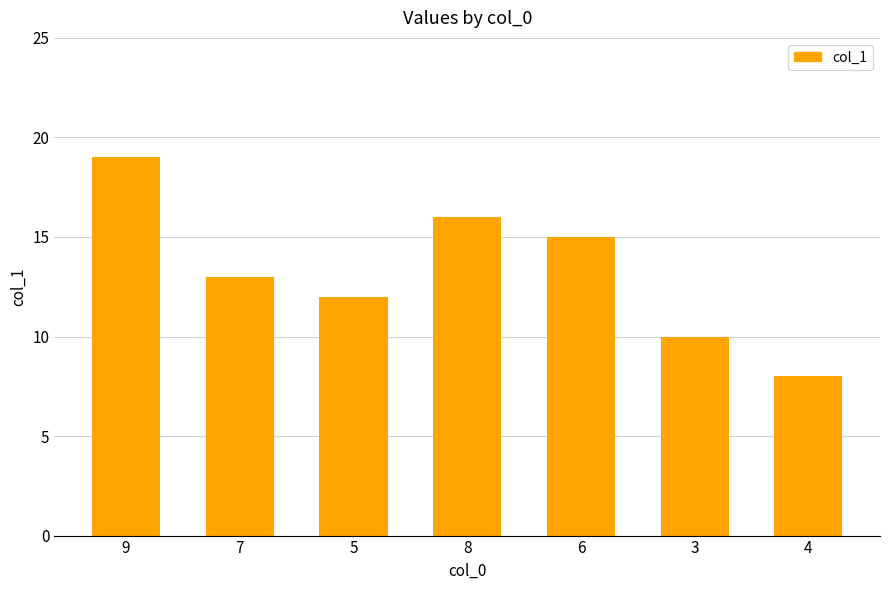

The value at 9 is 32. True or false?

False